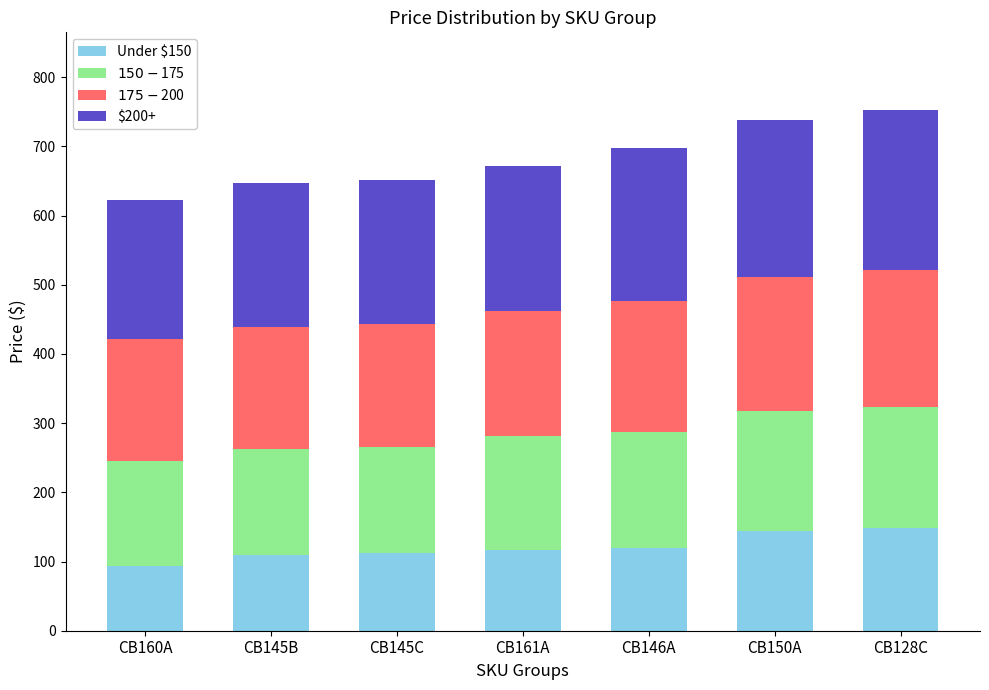

What is the lowest value of the Under $150 series?

93.0